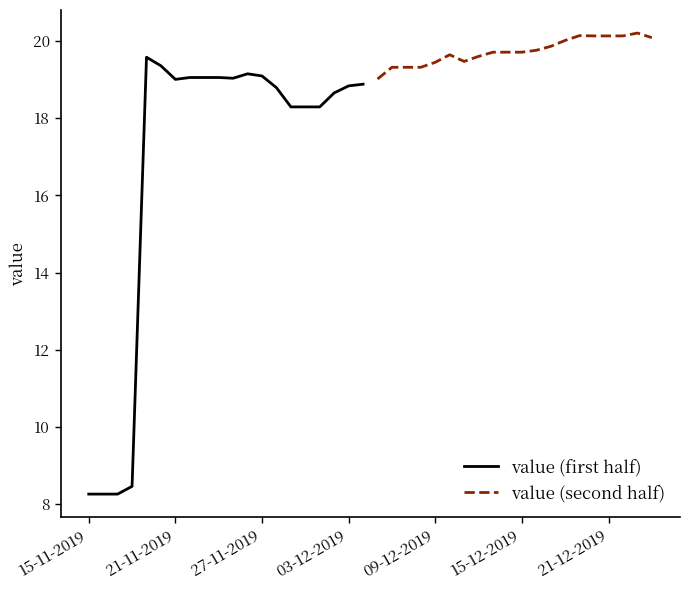

What is the maximum value for value (second half)?

20.2